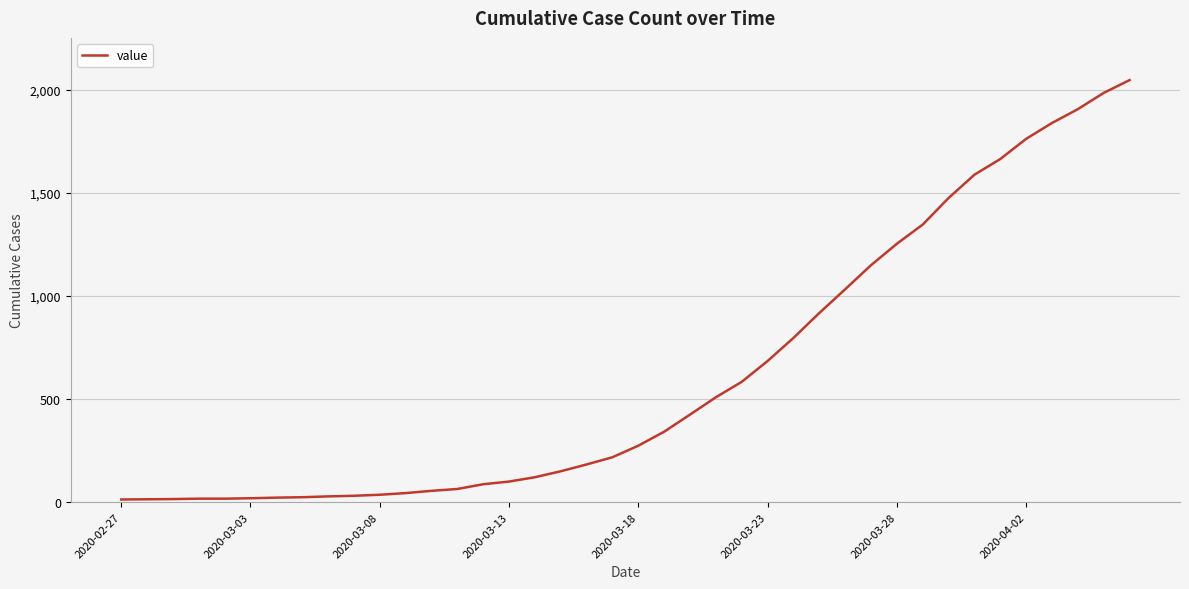

What is the difference between the maximum and minimum values?

2035